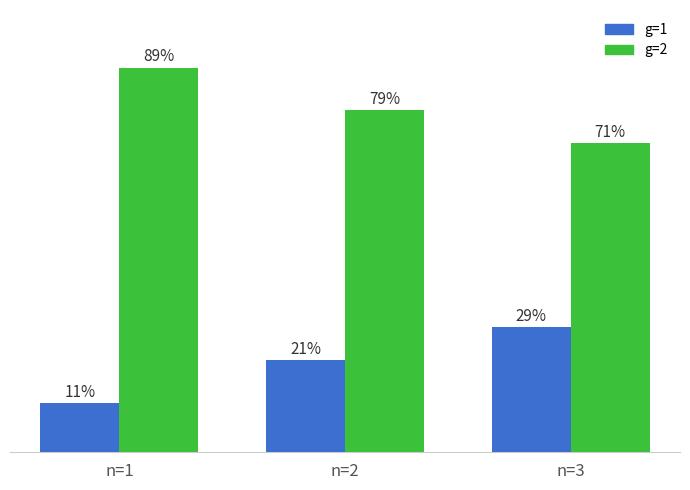

What are all the series names shown in the legend?

g=1, g=2